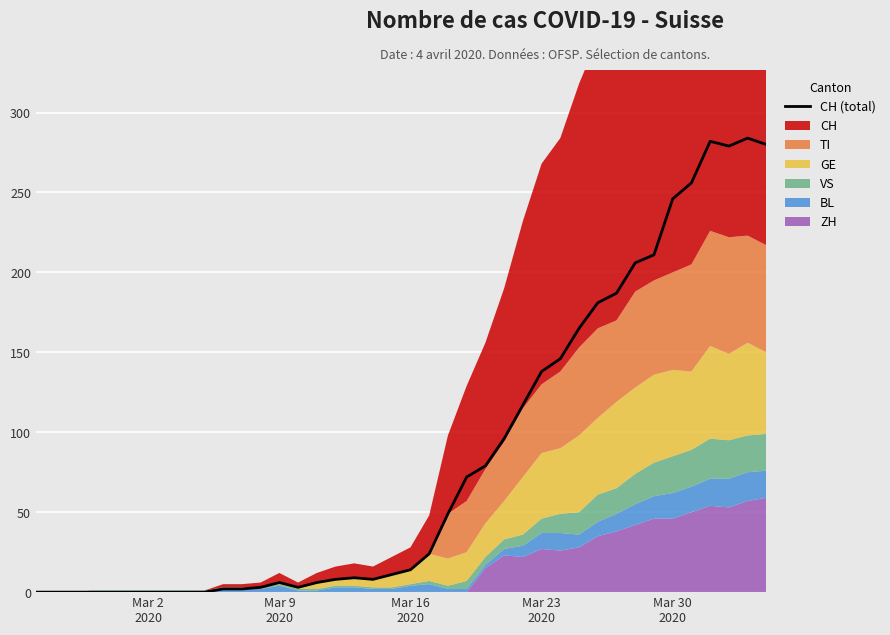

Reading left to right, extract all data points from this chart.

0	0	0	0	0	0	0	0	0	0	2	2	3	6	3	6	8	9	8	11	14	24	49	72	79	96	117	138	146	165	181	187	206	211	246	256	282	279	284	280